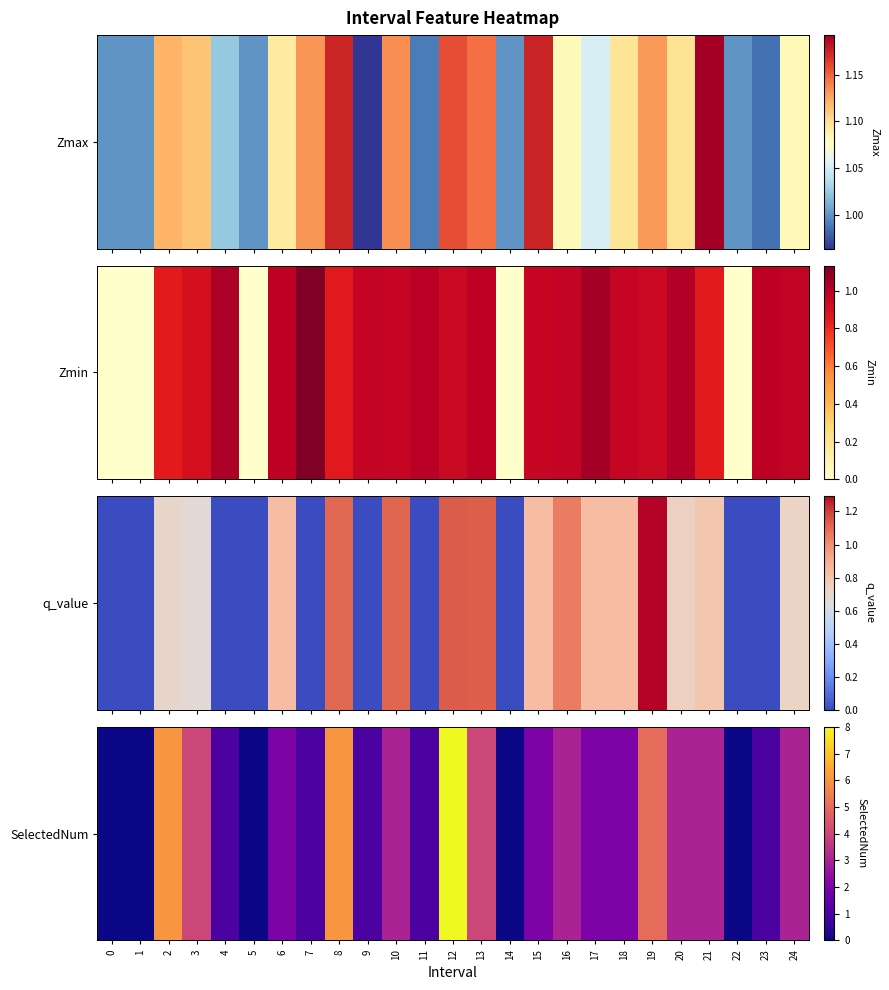

Where is the data nearest to the value 4?

3